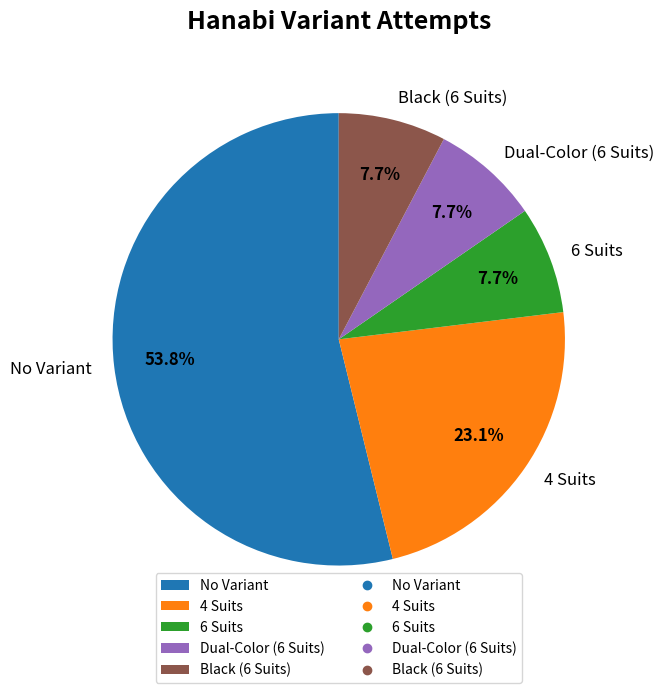

What percentage do 6 Suits and Black (6 Suits) together represent?

15.4%